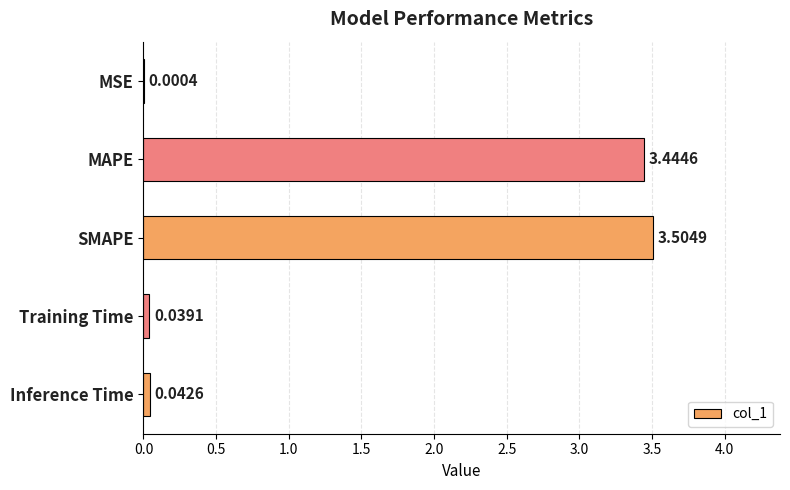

At which label is the value closest to 1?

Inference Time